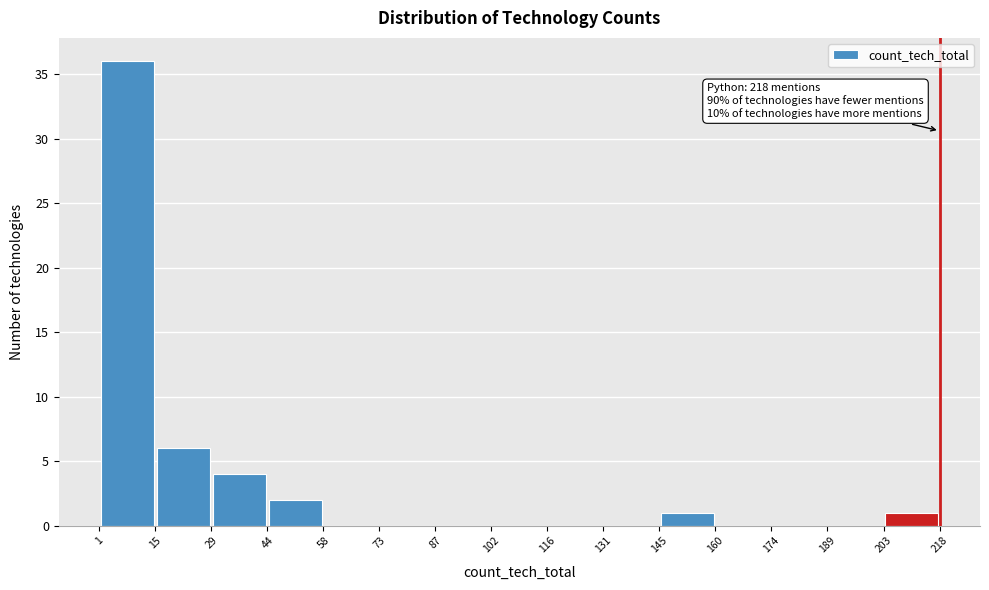

Which range on the x-axis has the tallest bar?

1 to 15